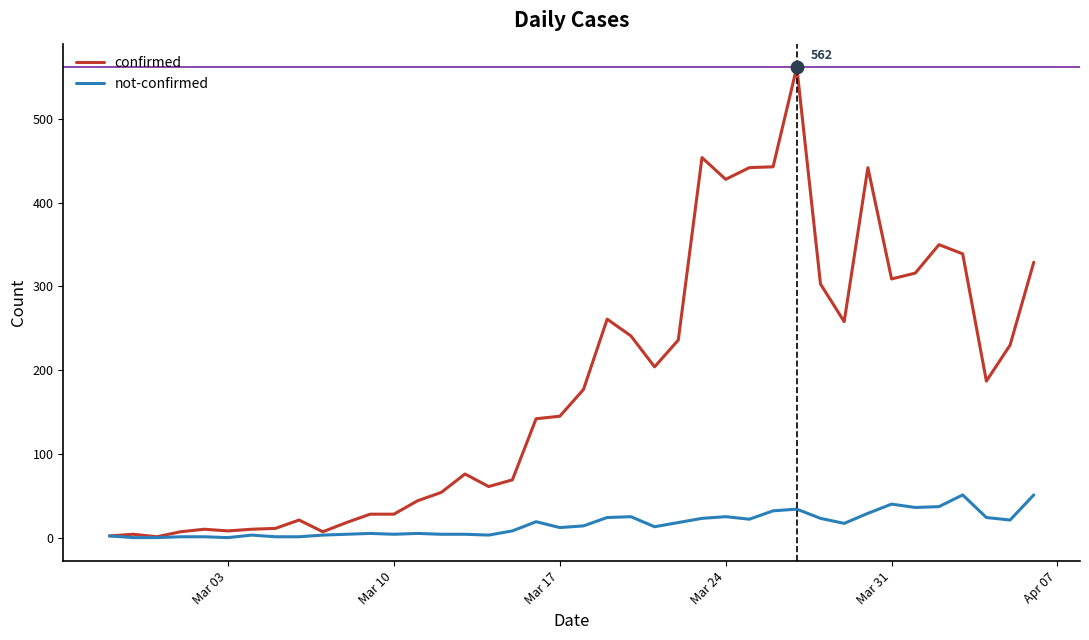

What is the highest value of the confirmed series?

562